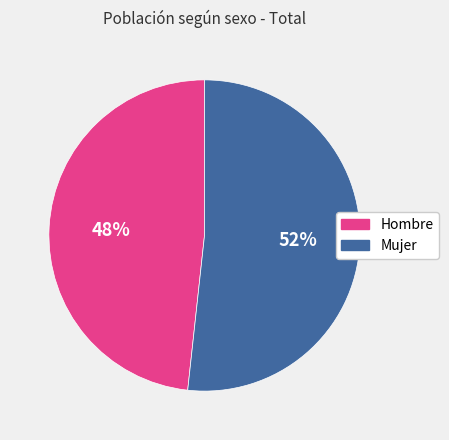

What is the largest slice in the pie chart?

Mujer